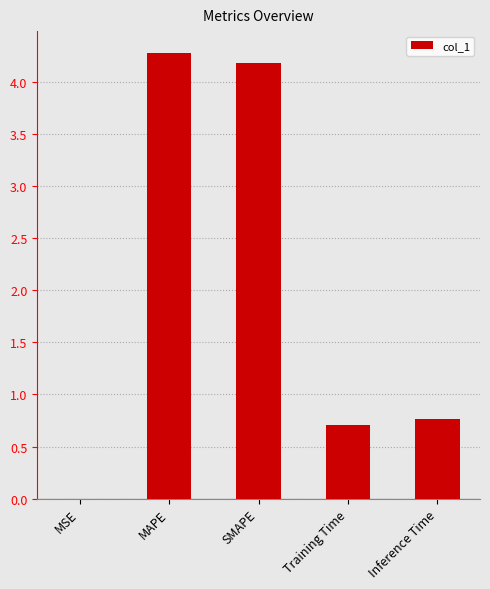

The chart shows a value of 0.7 at Training Time. True or false?

True